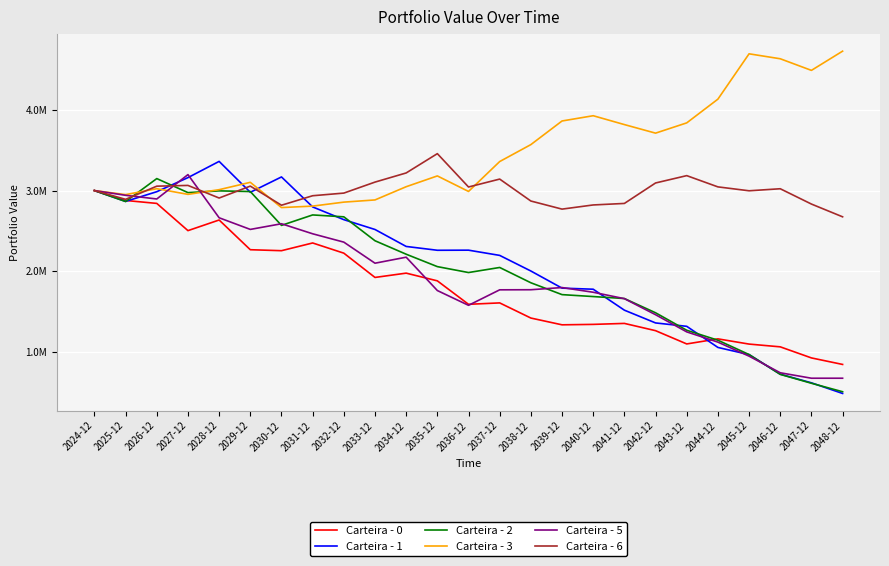

Where do Carteira - 1 and Carteira - 5 first cross each other?

2025-12 and 2026-12